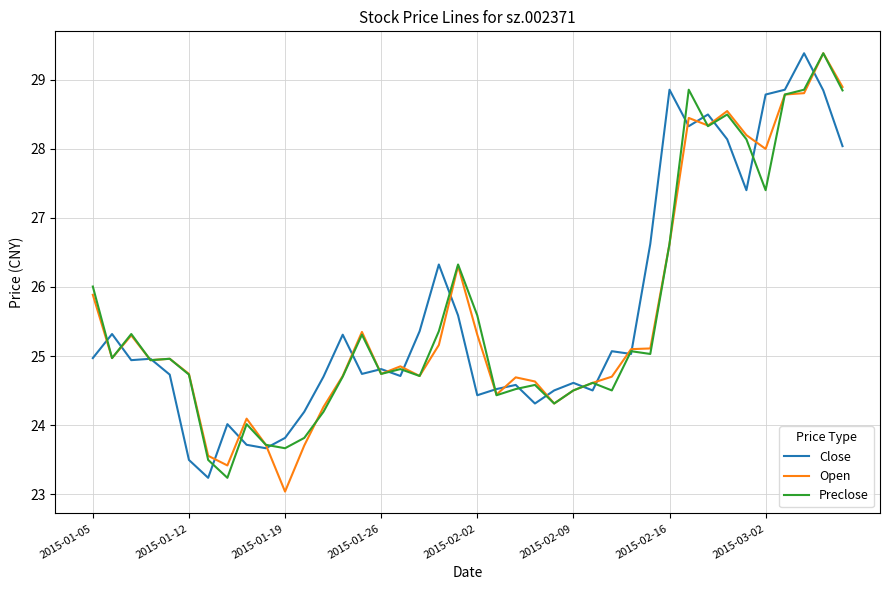

What is the minimum value shown in the chart?

23.0